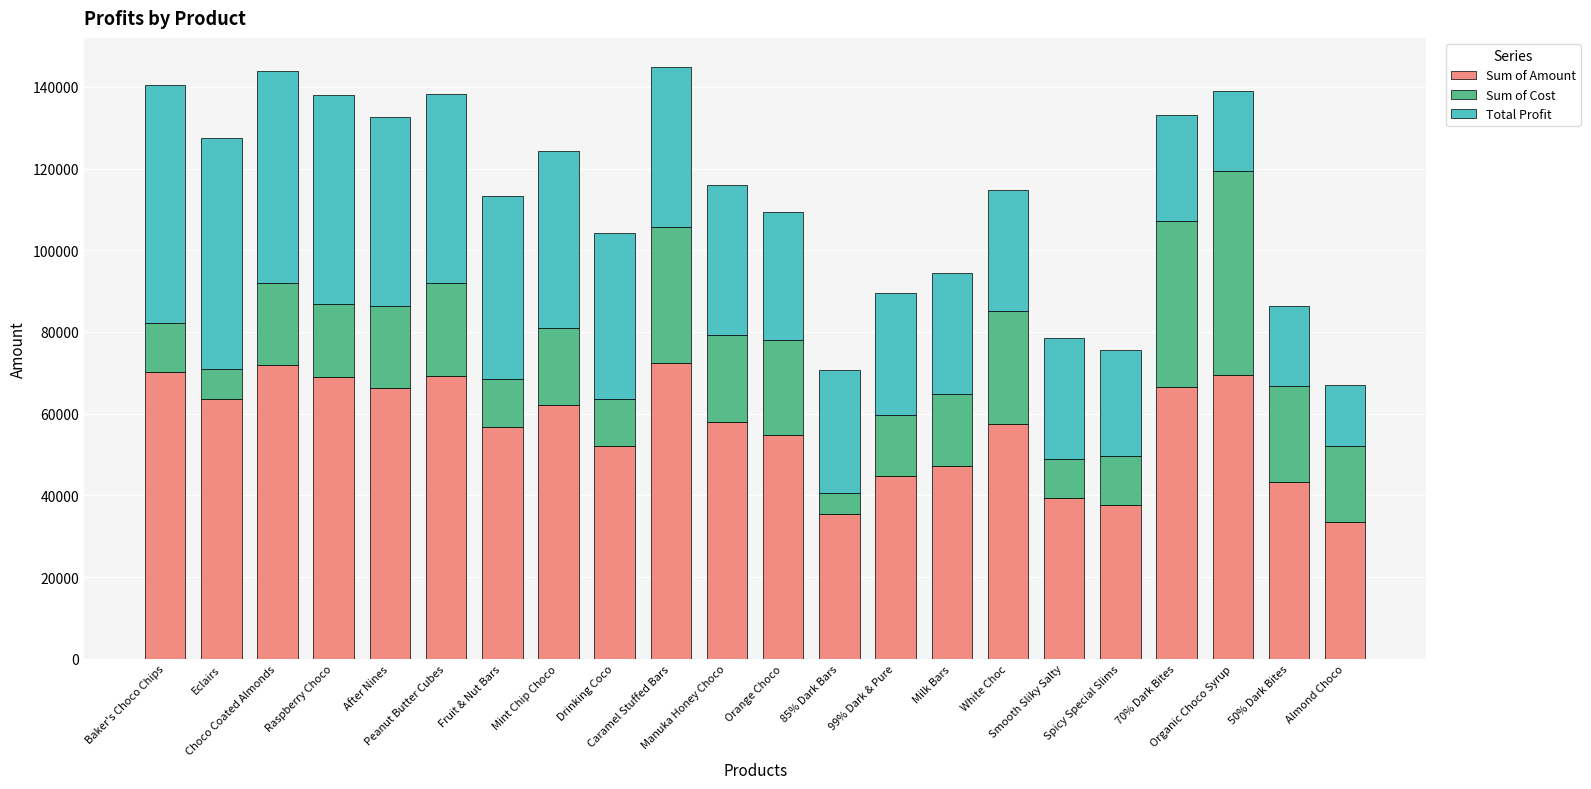

What is the sum of all Sum of Amount values?

1240869.0